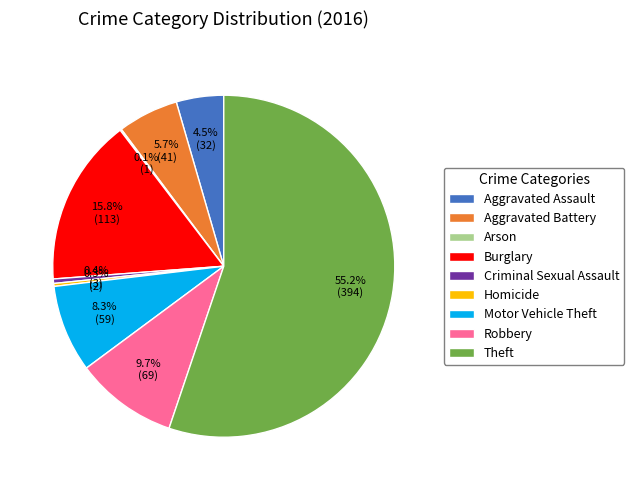

Is the sum of Motor Vehicle Theft and Criminal Sexual Assault greater than half?

No